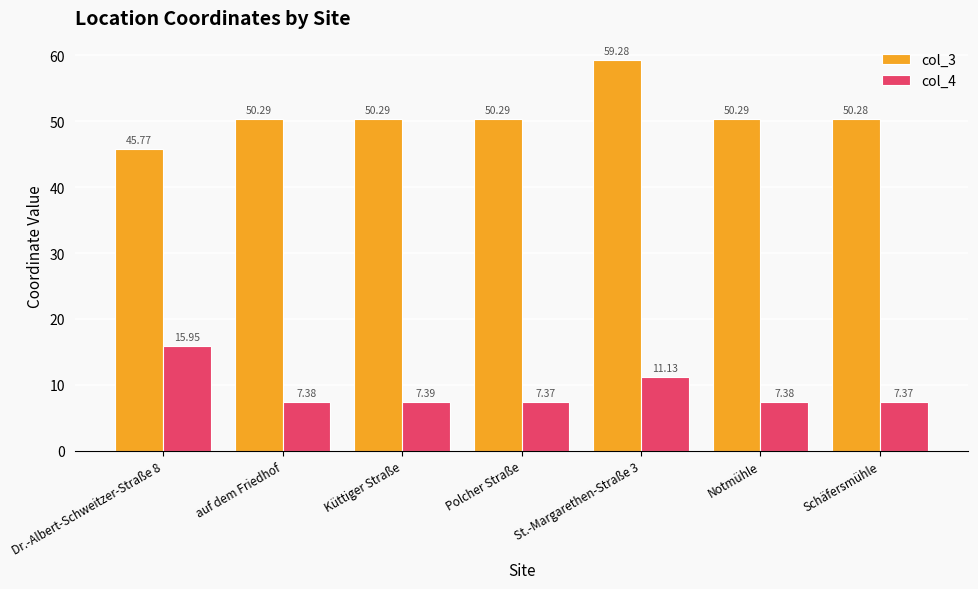

What is the difference between the second highest and minimum values in the col_4 series?

3.8